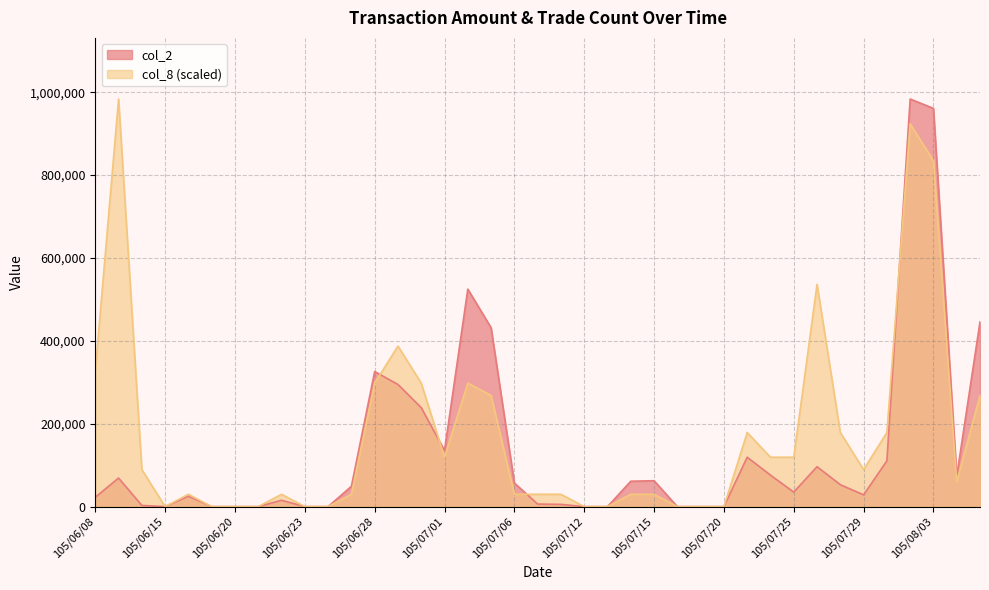

Which category has the lowest value in the col_8 series?

105/06/15